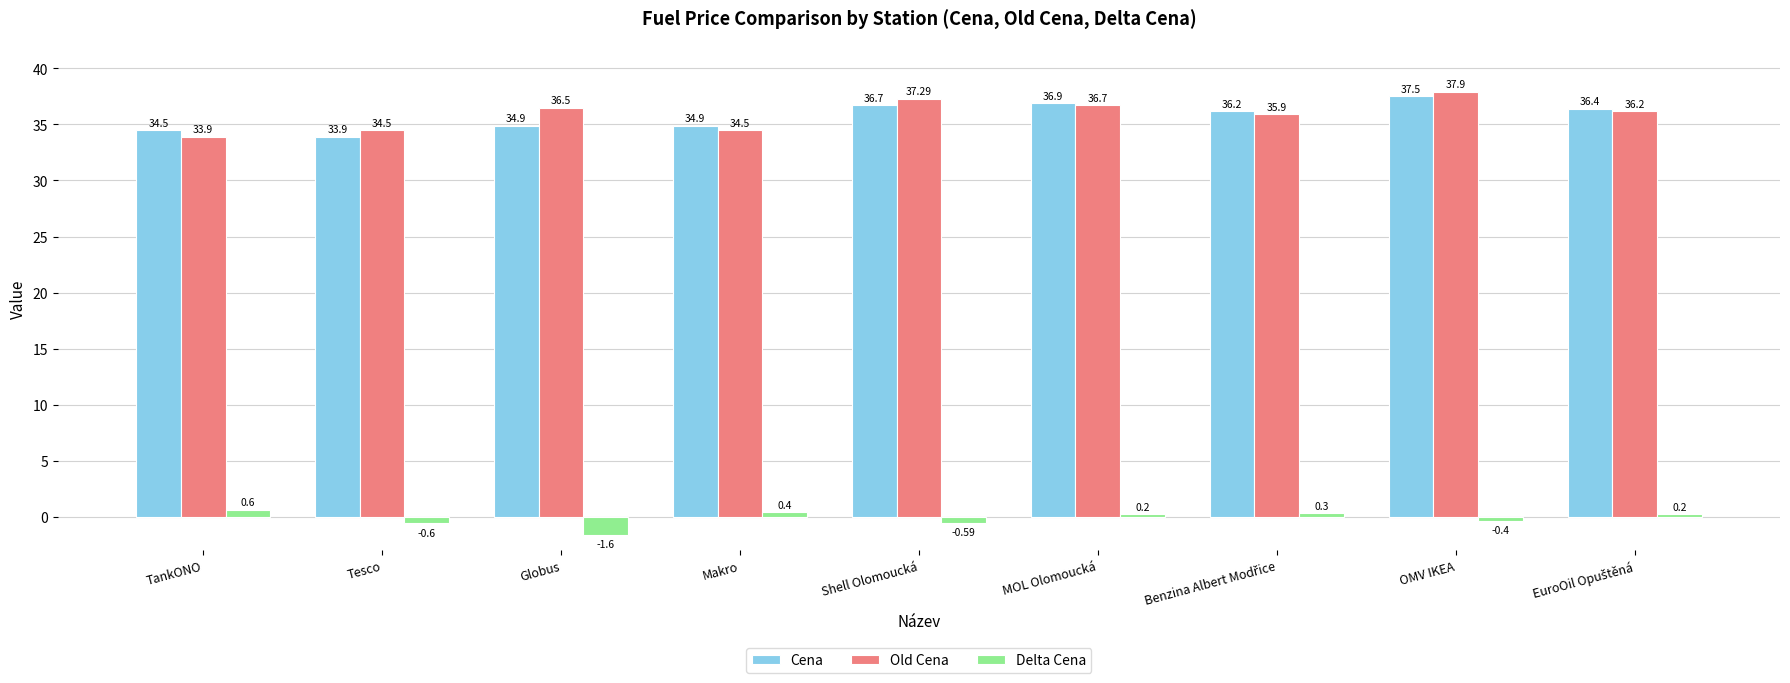

What is the label of the 8th bar from the right?

Tesco